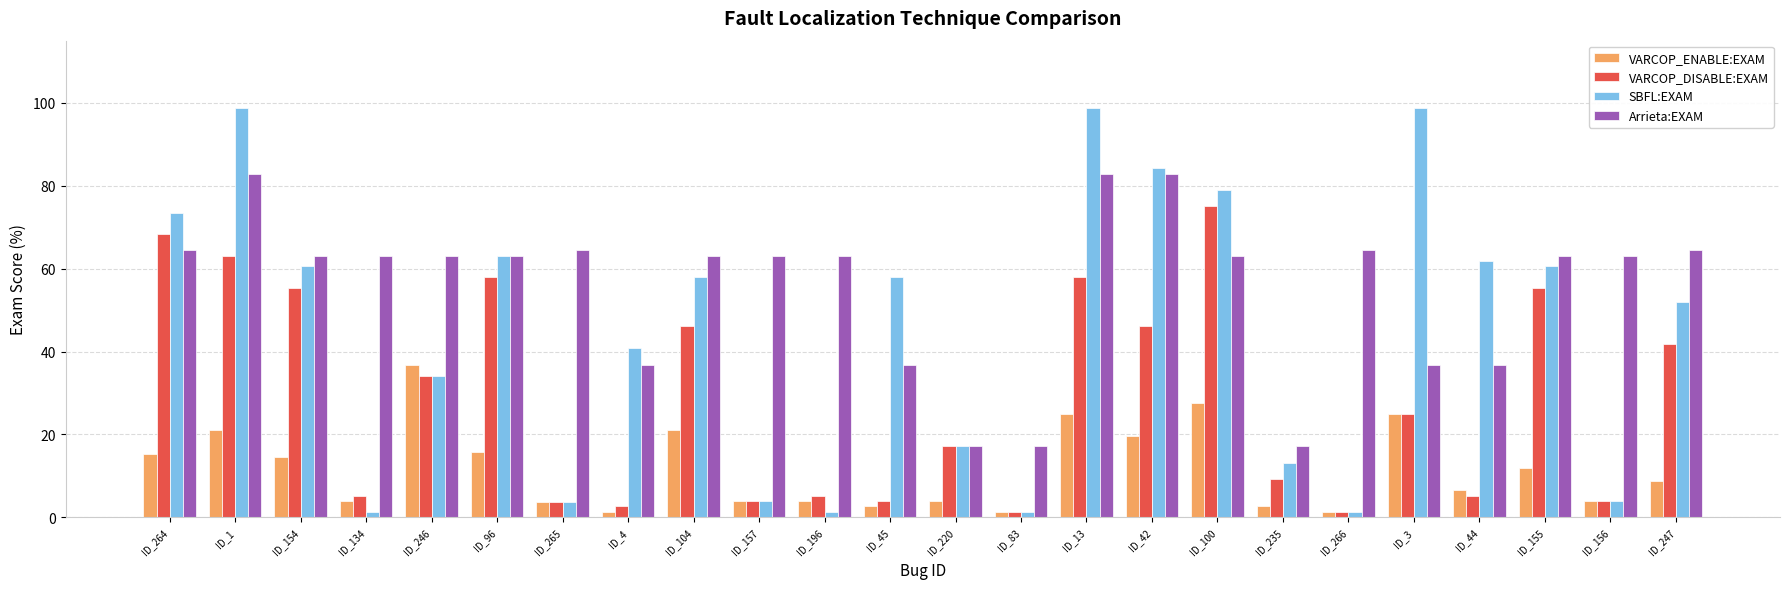

The VARCOP_ENABLE:EXAM series shows 11.8 at ID_155. True or false?

True